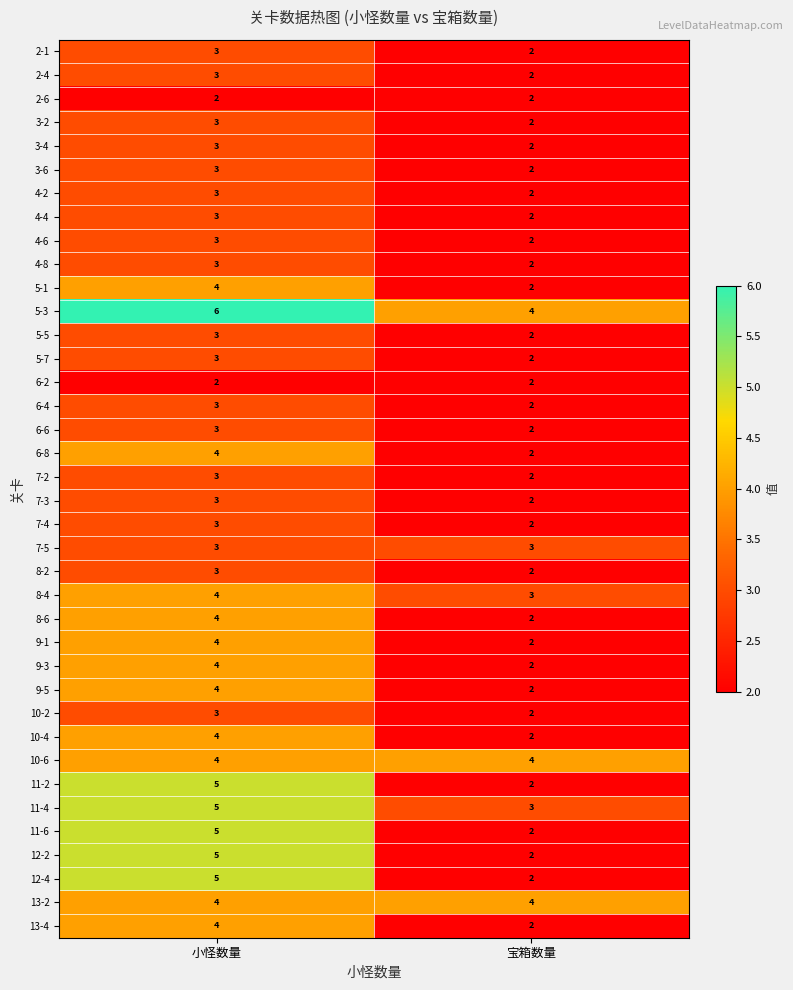

List the labels in order of 4-8 value, smallest first.

宝箱数量, 小怪数量